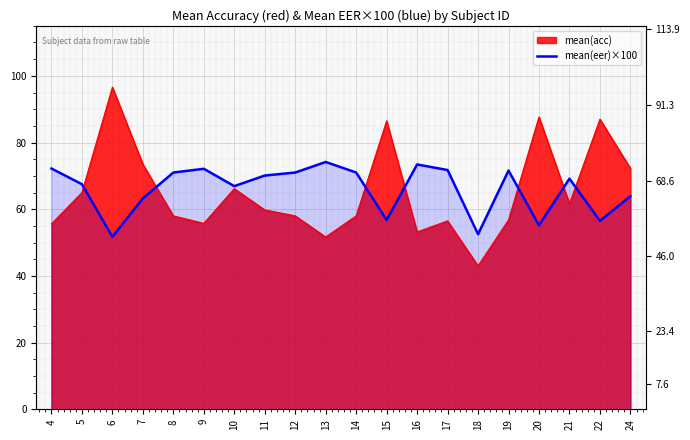

How many values are below 70?

10